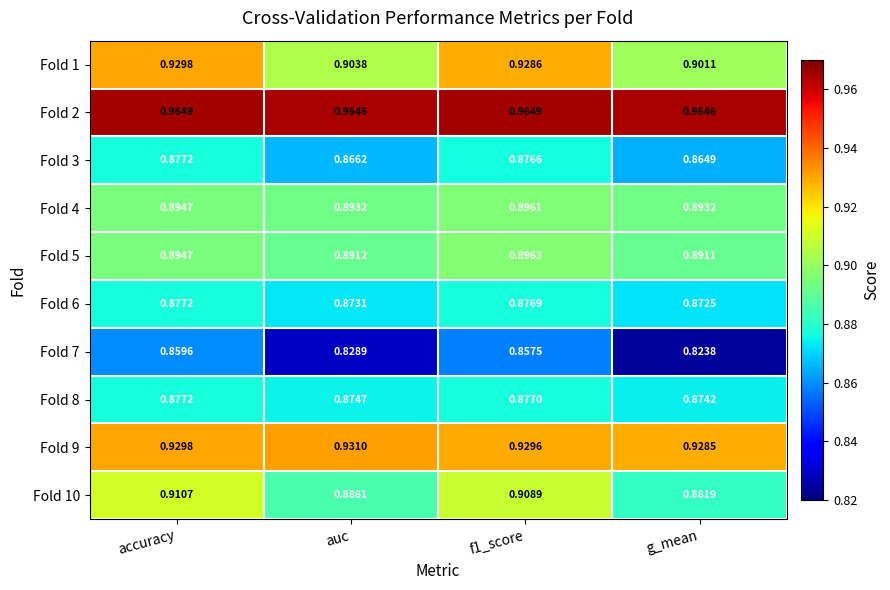

Rank the series at auc from lowest to highest value.

Fold 7, Fold 3, Fold 6, Fold 8, Fold 10, Fold 5, Fold 4, Fold 1, Fold 9, Fold 2